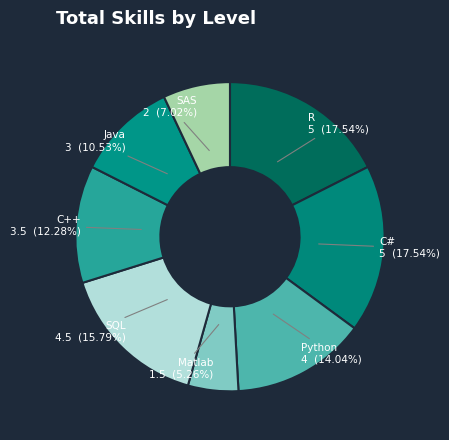

Which category has the smallest portion of the pie?

Matlab